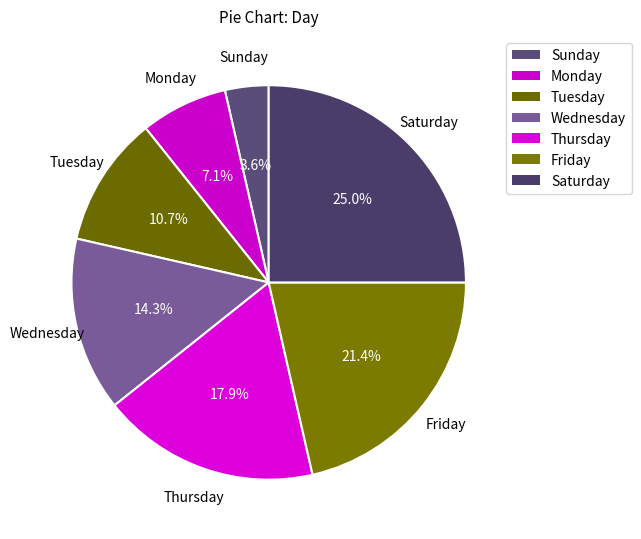

Count the number of slices in the pie.

7